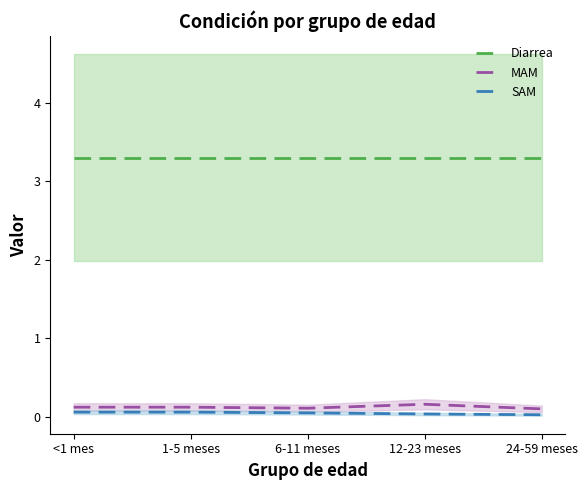

True or false: MAM and SAM cross at least once.

False